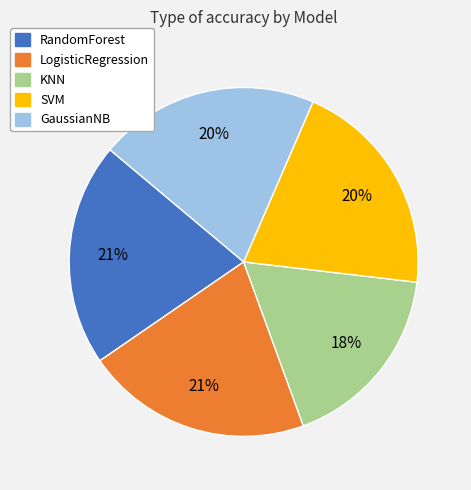

To the nearest percent, what percentage of the pie is GaussianNB?

20%